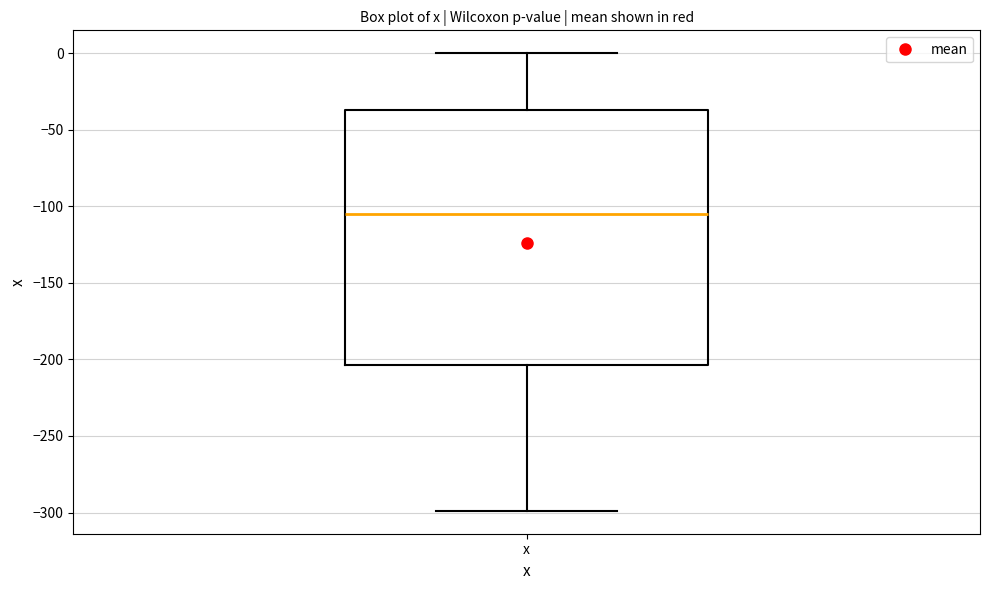

Read this box plot against the y-axis: the position of the median line, the range covered by the box, and the ends of both whiskers. The values are not printed on the chart, so give them approximately, as read against the axis.

median -105, box -205 to -35, whiskers -300 to 0